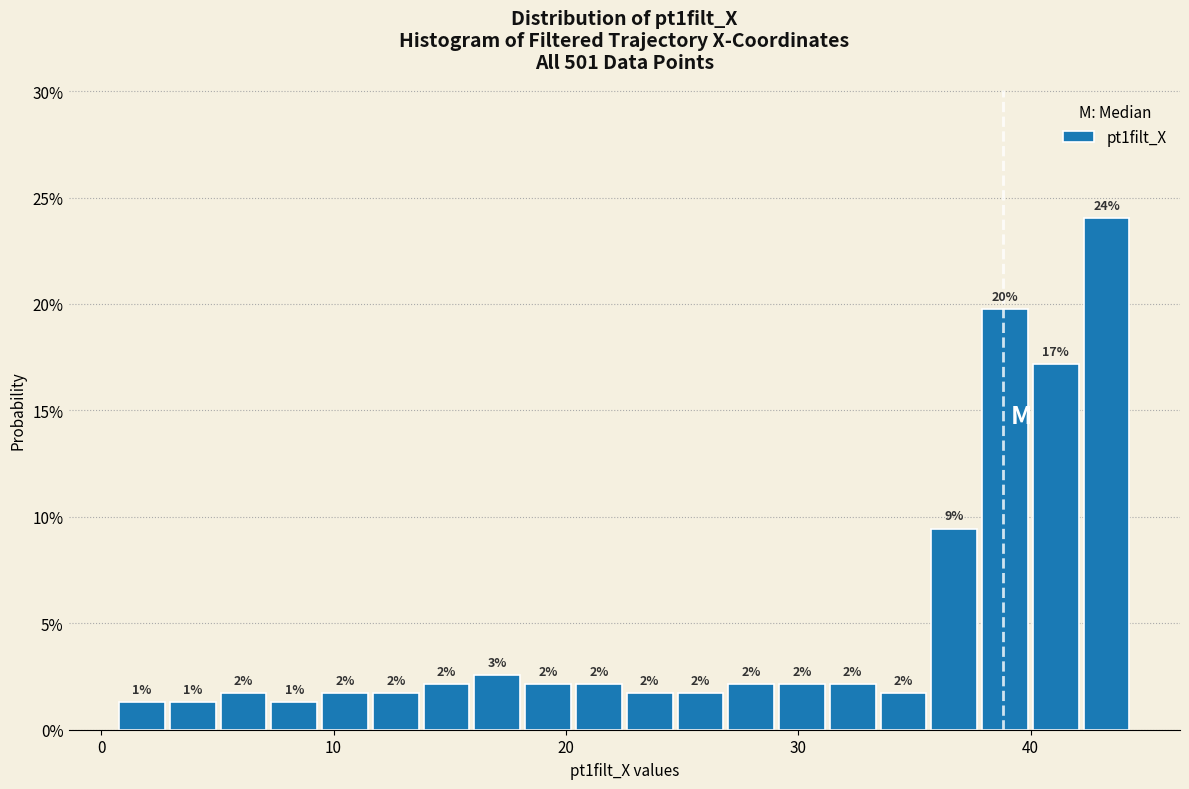

Read against the x-axis, roughly where is the centre of the tallest bar?

43